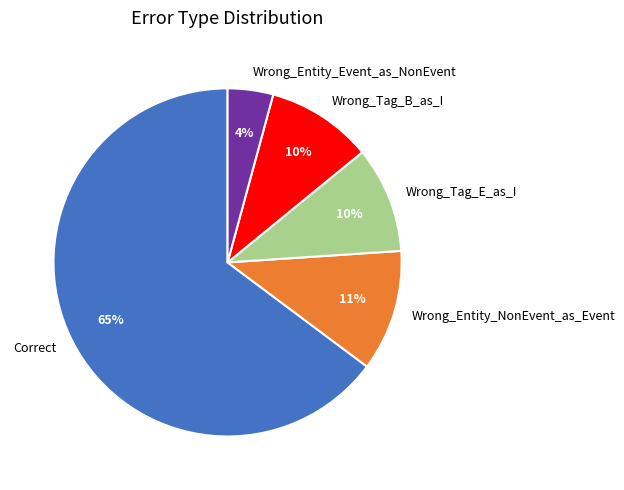

To the nearest percent, what percentage of the pie is Wrong_Tag_B_as_I?

10%